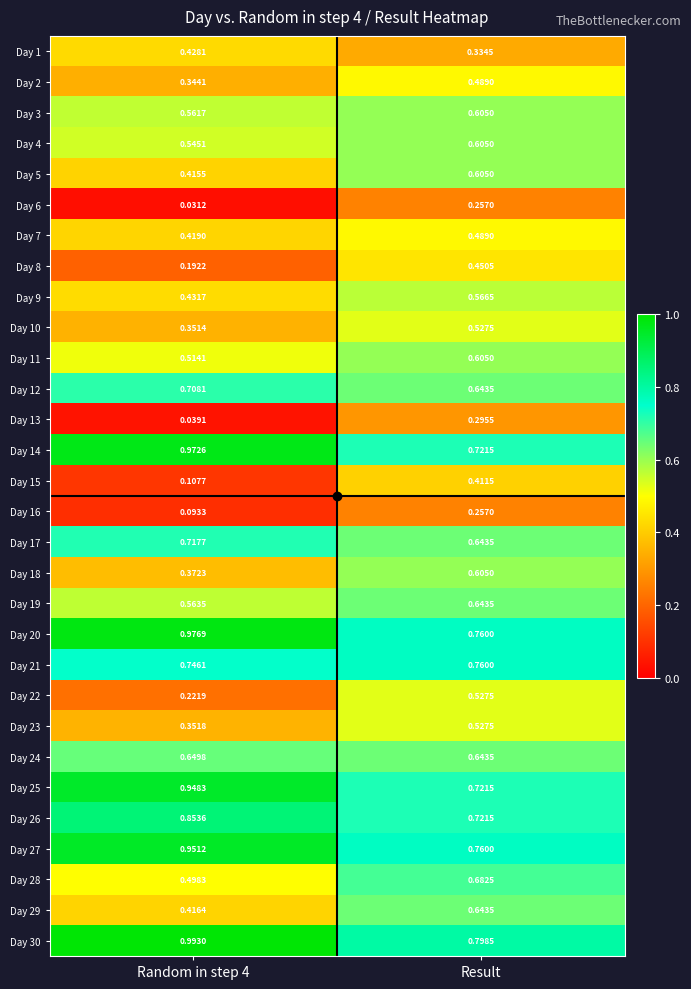

Is the value of Day 1 at Result greater than the value of Day 28 at Result?

No